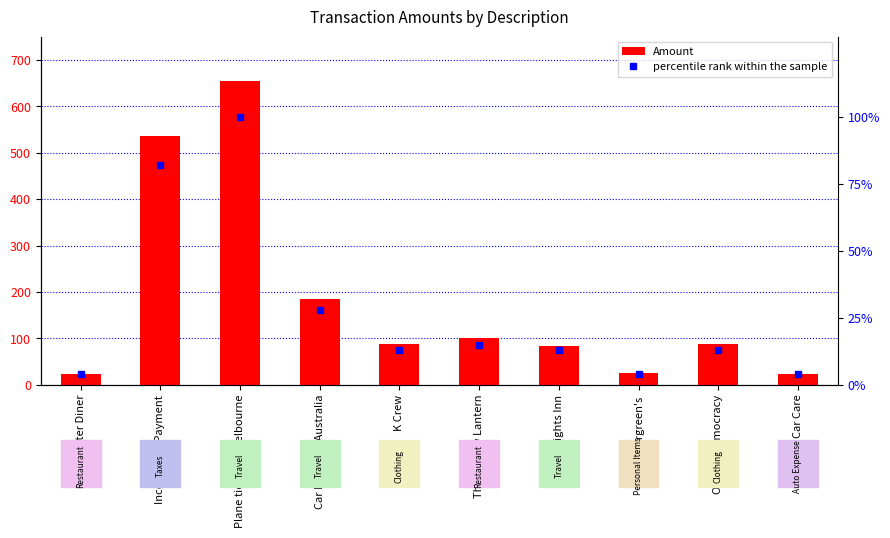

What is the highest value of the percentile rank within the sample series?

100.0